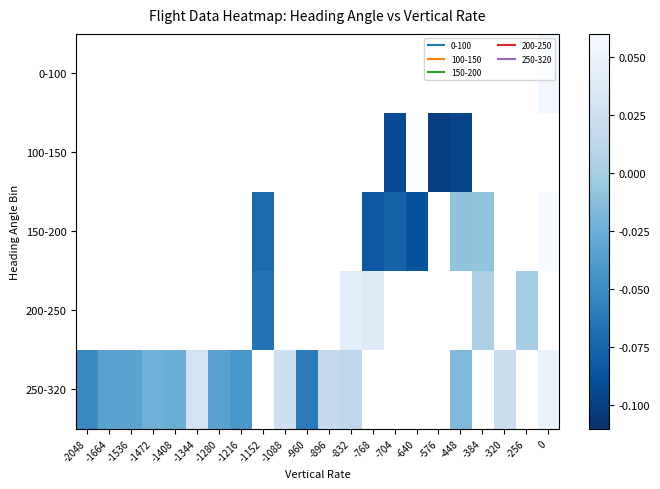

The 250-320 series shows -0.1 at -960. True or false?

False